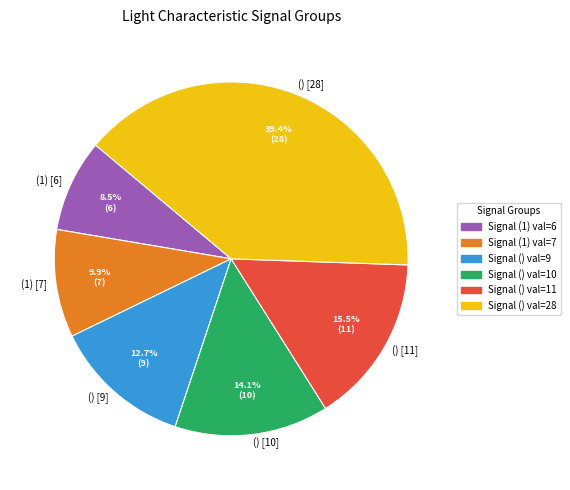

Rank the categories by value from highest to lowest.

() [28], () [11], () [10], () [9], (1) [7], (1) [6]